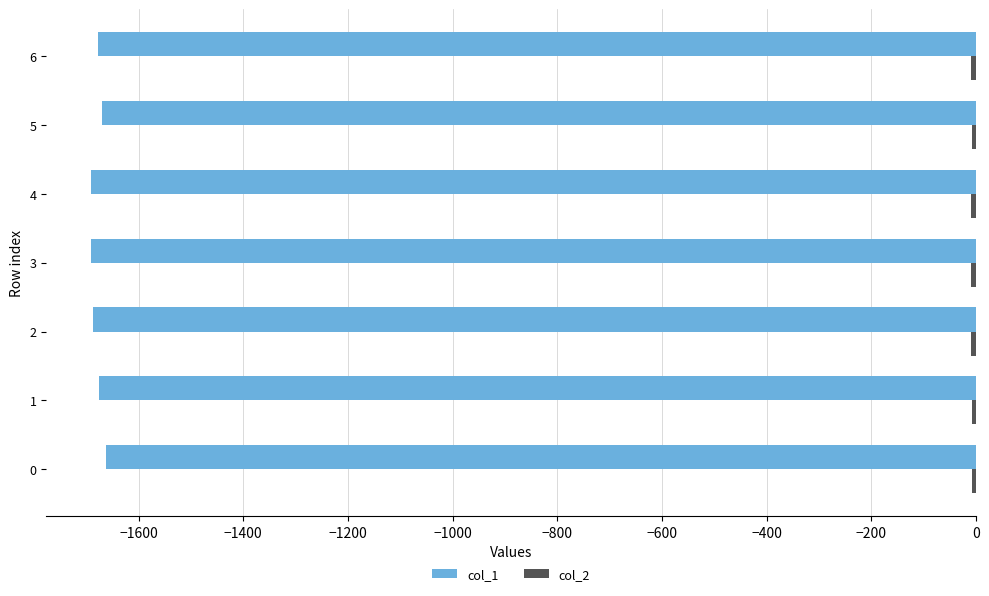

What is the smallest value displayed?

-1691.7